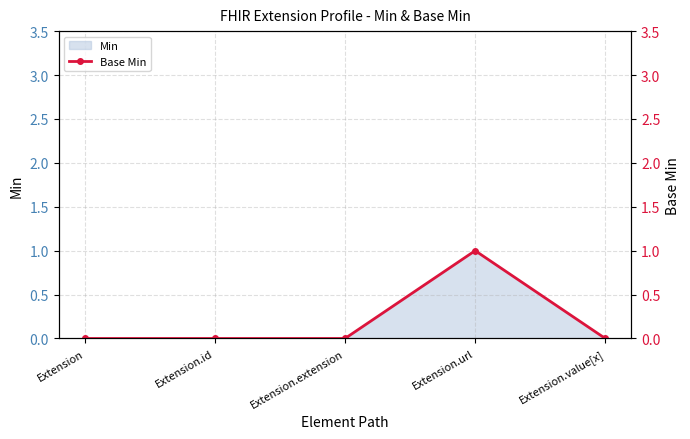

Reading left to right, transcribe all the data shown in this chart.

Extension=0	Extension.id=0	Extension.extension=0	Extension.url=1	Extension.value[x]=0